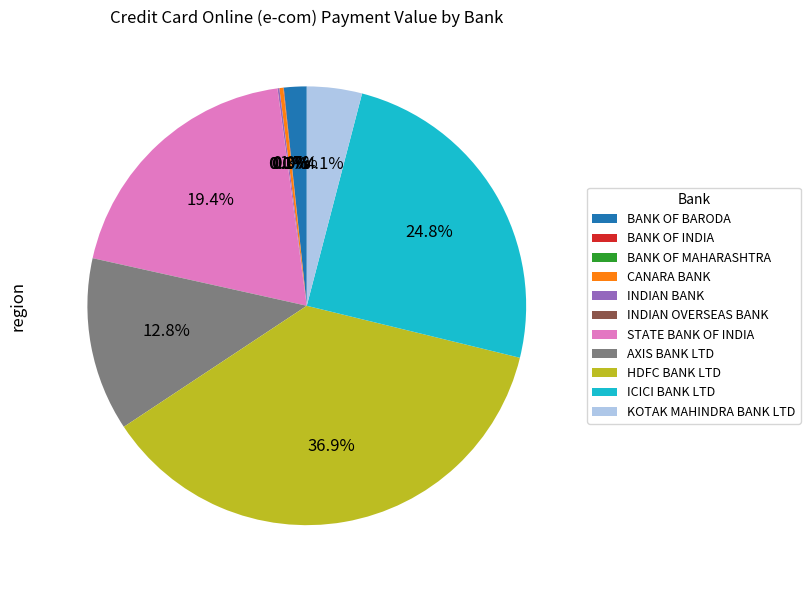

How much of the chart is everything except ICICI BANK LTD?

75.2%